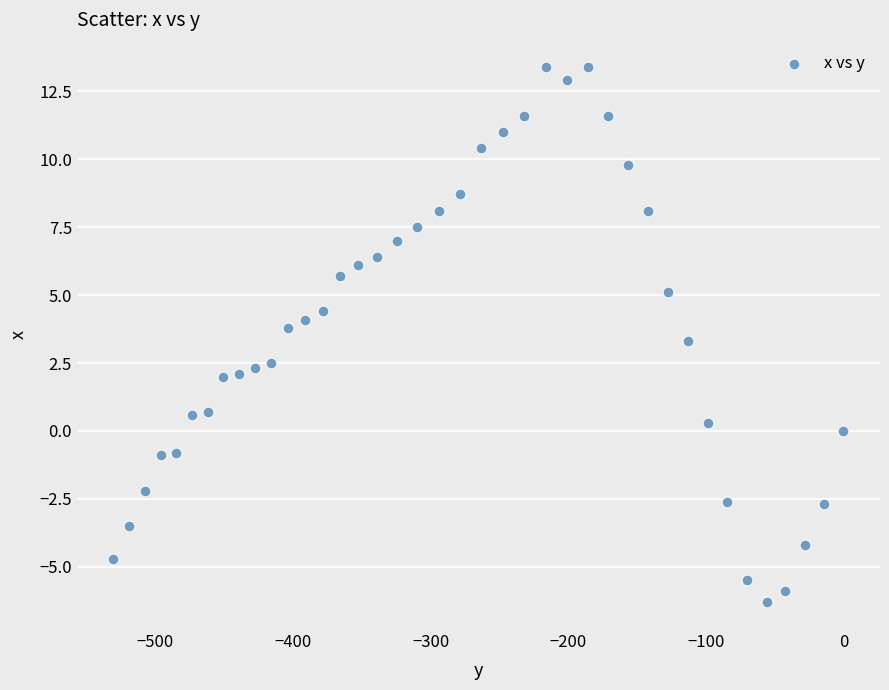

What is the range of Y values (max minus min)?

19.7